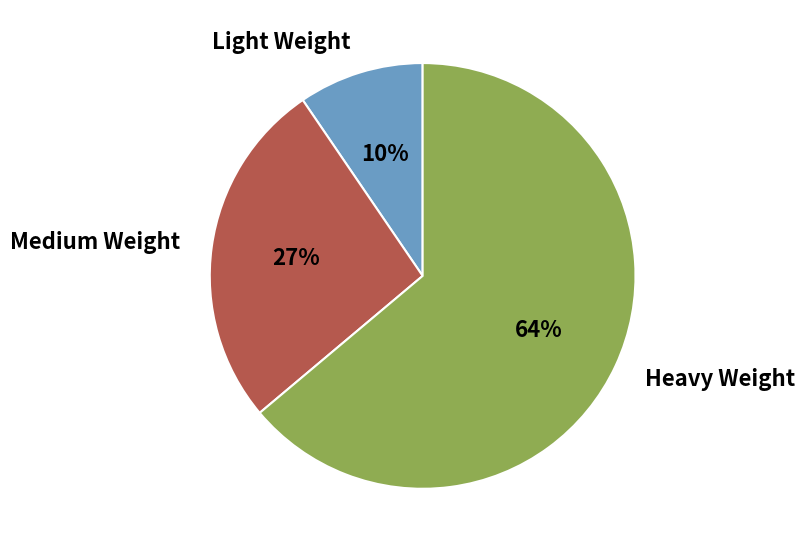

How many slices are in this pie chart?

3